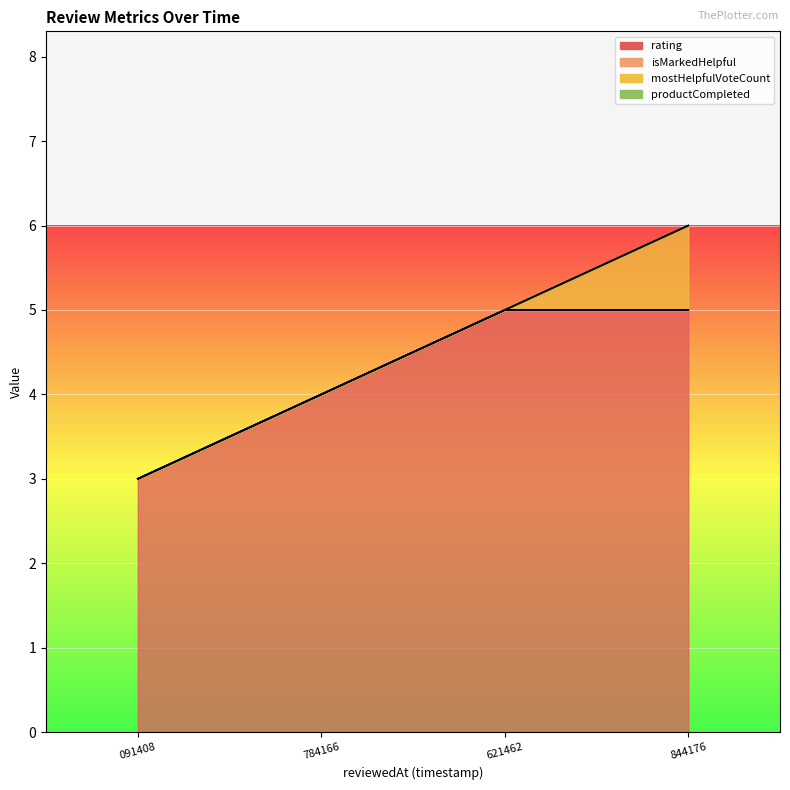

What is the sum of the mostHelpfulVoteCount values at 1665122844176 and 1664466621462?

1